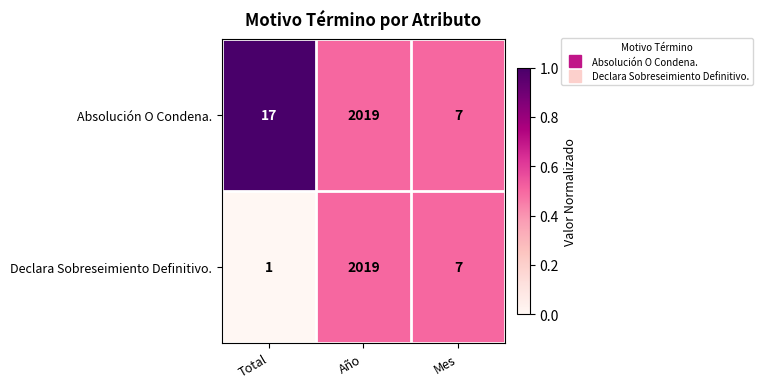

What is the difference between the maximum and minimum values in the Absolución O Condena. series?

2012